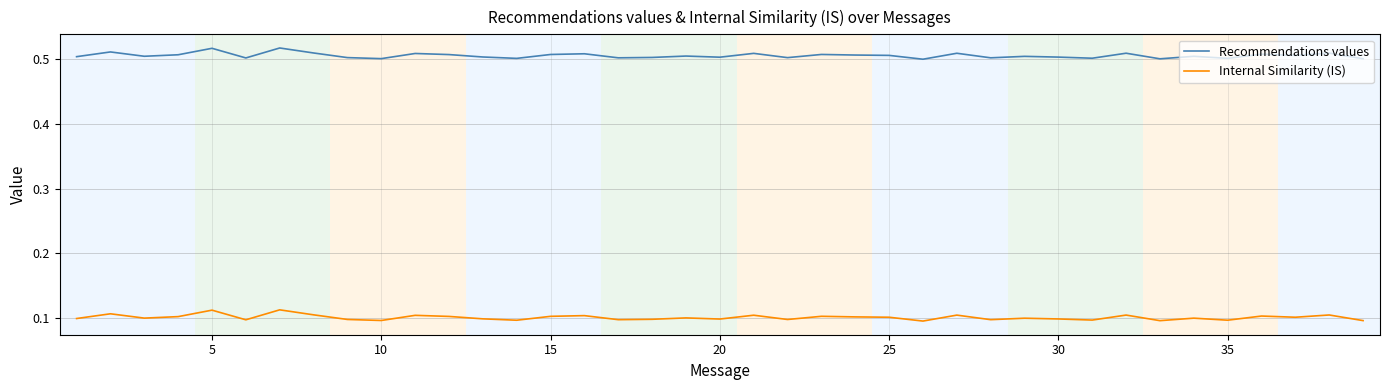

True or false: Recommendations values and Internal Similarity (IS) intersect in this chart.

False